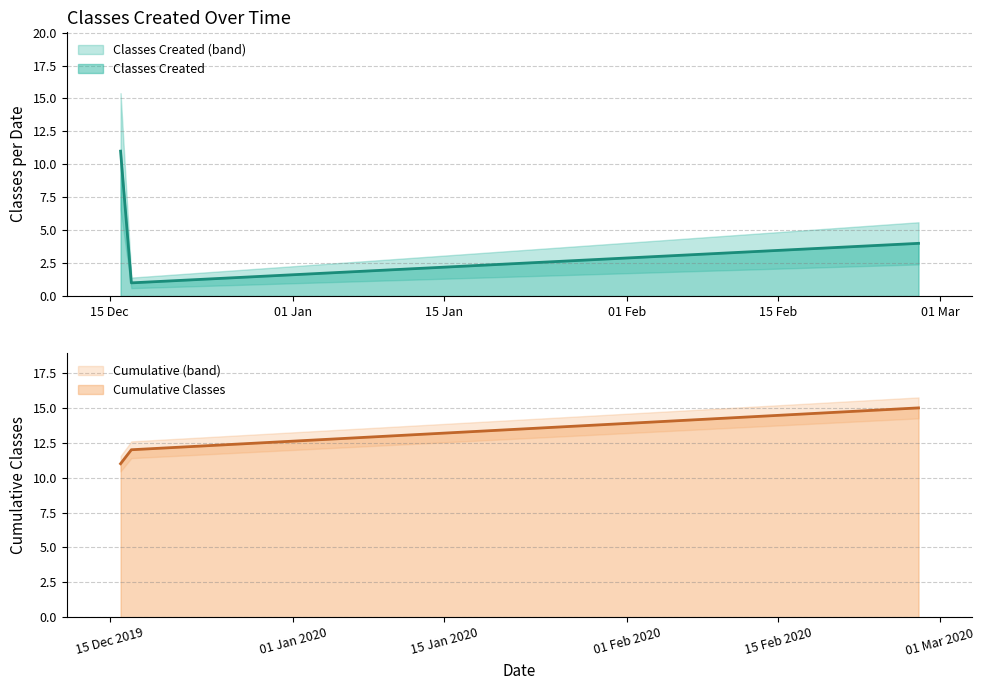

Reading right to left, transcribe all the data shown in this chart.

28/02/2020=4	17/12/2019=1	16/12/2019=11